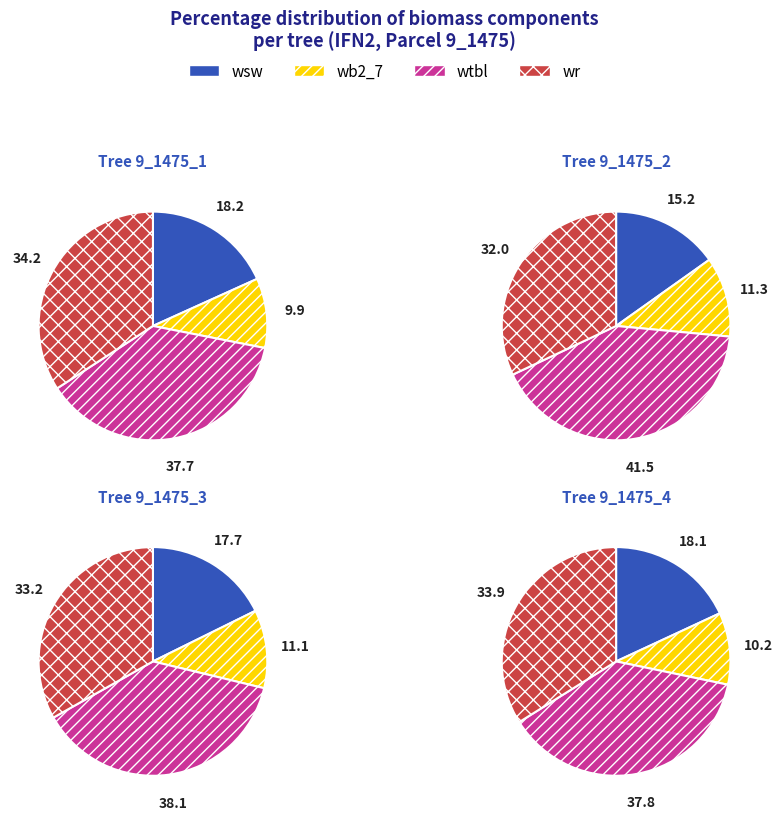

Which series has the widest spread of values?

wtbl